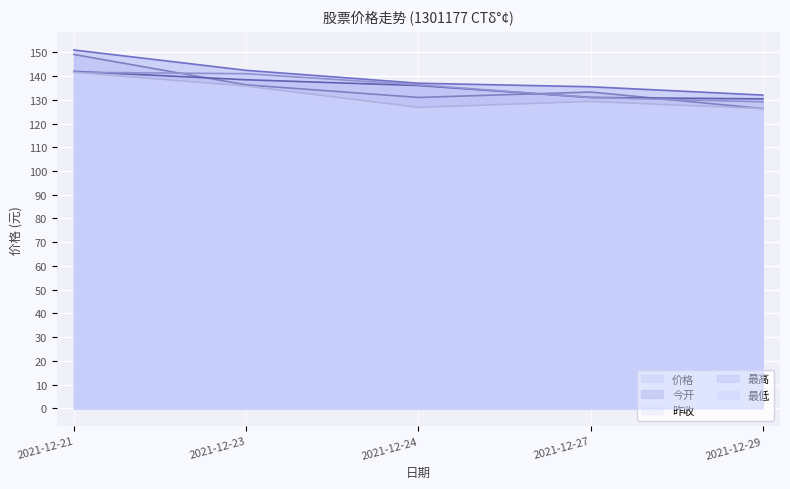

Which has a higher value, 2021-12-27 or 2021-12-21?

2021-12-21